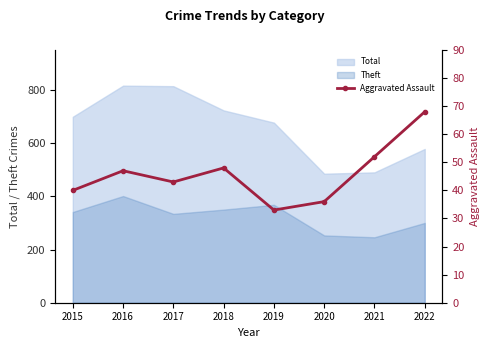

At which category does the chart reach its minimum across all series?

2019